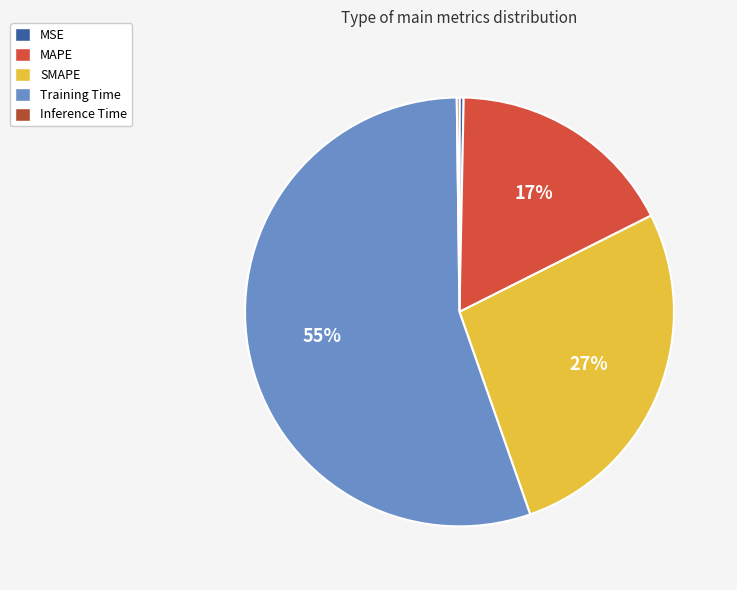

What is the largest slice in the pie chart?

Training Time